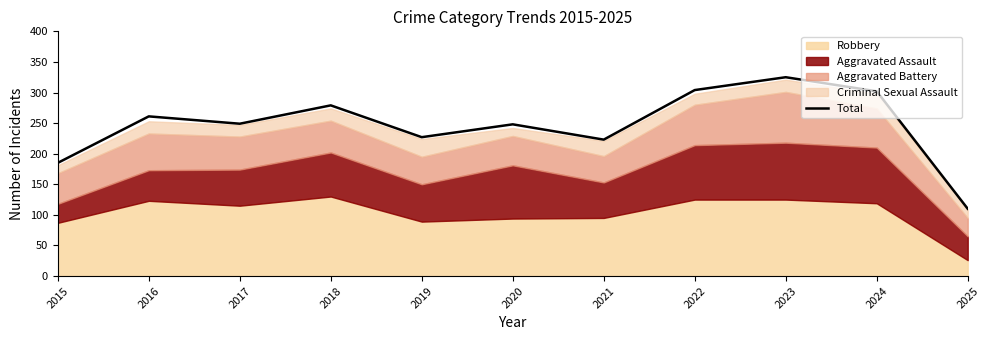

Approximately how many times larger is the value at 2015 compared to 2023?

0.6